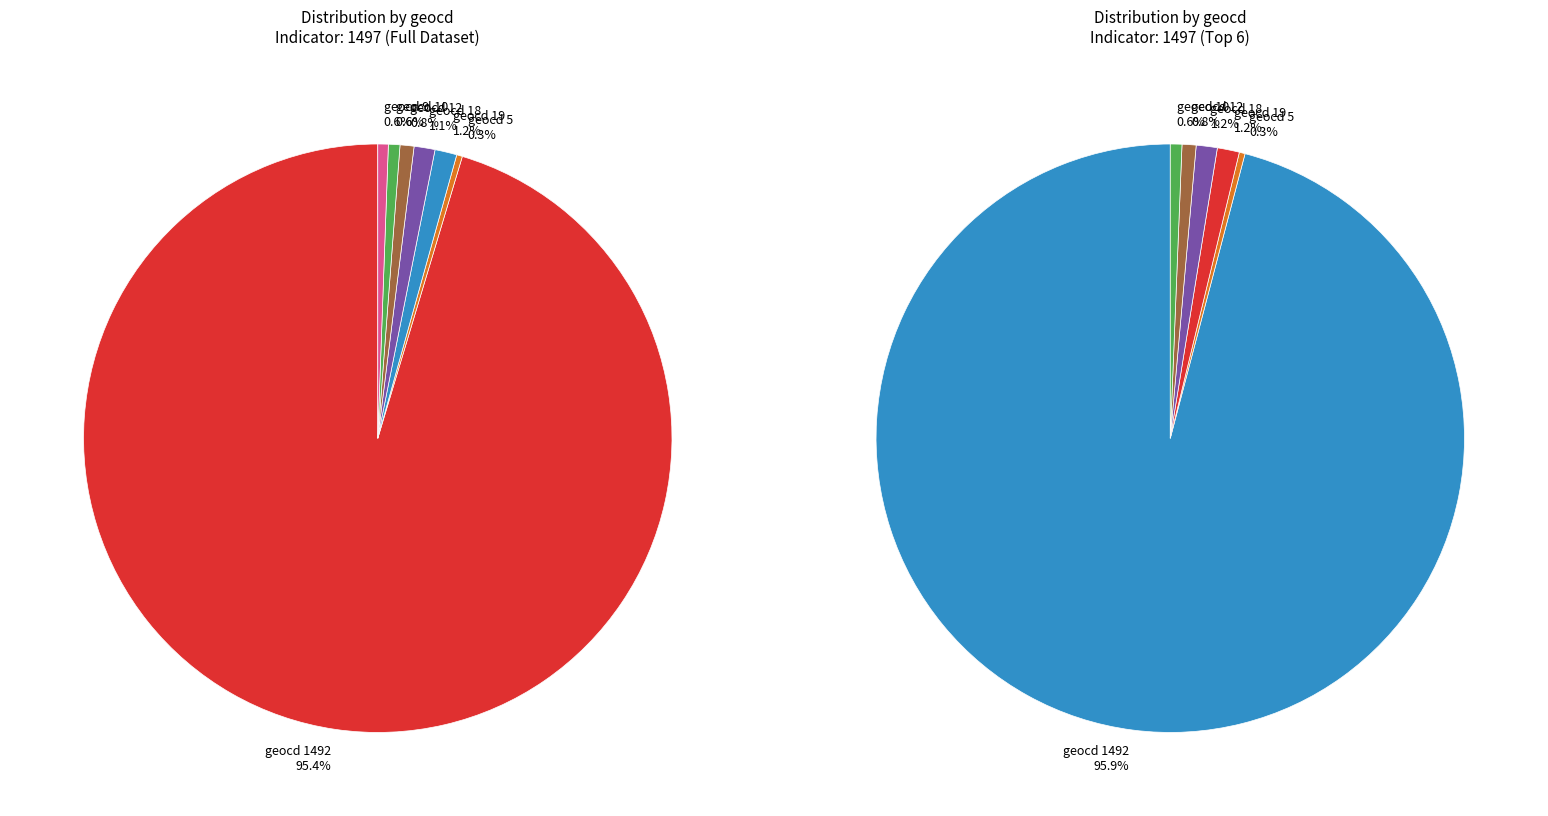

To the nearest percent, what portion does geocd_19 represent?

1%